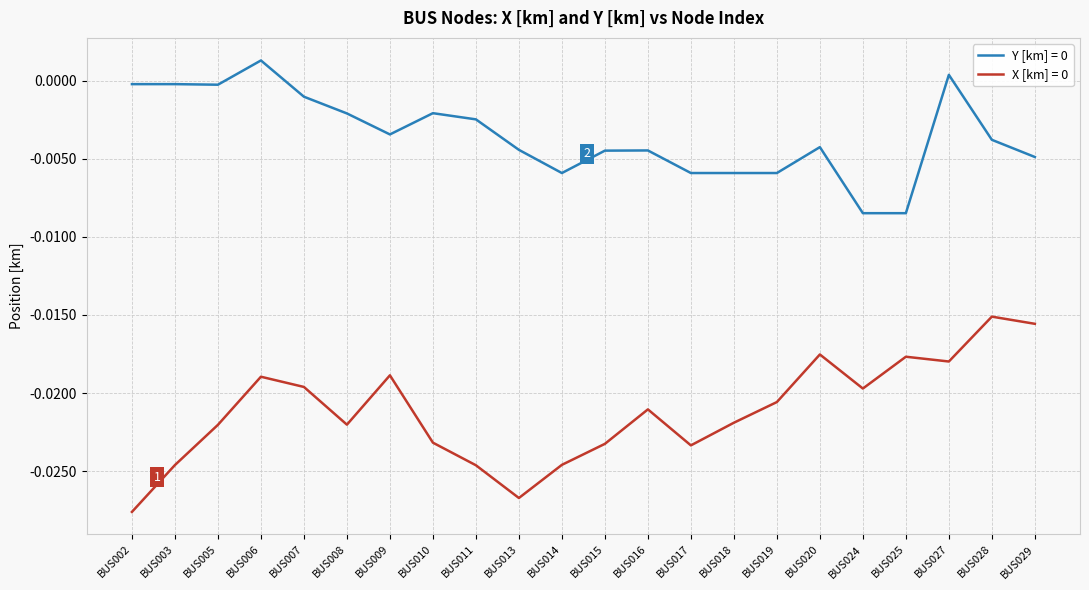

At which category does the chart reach its minimum across all series?

BUS002